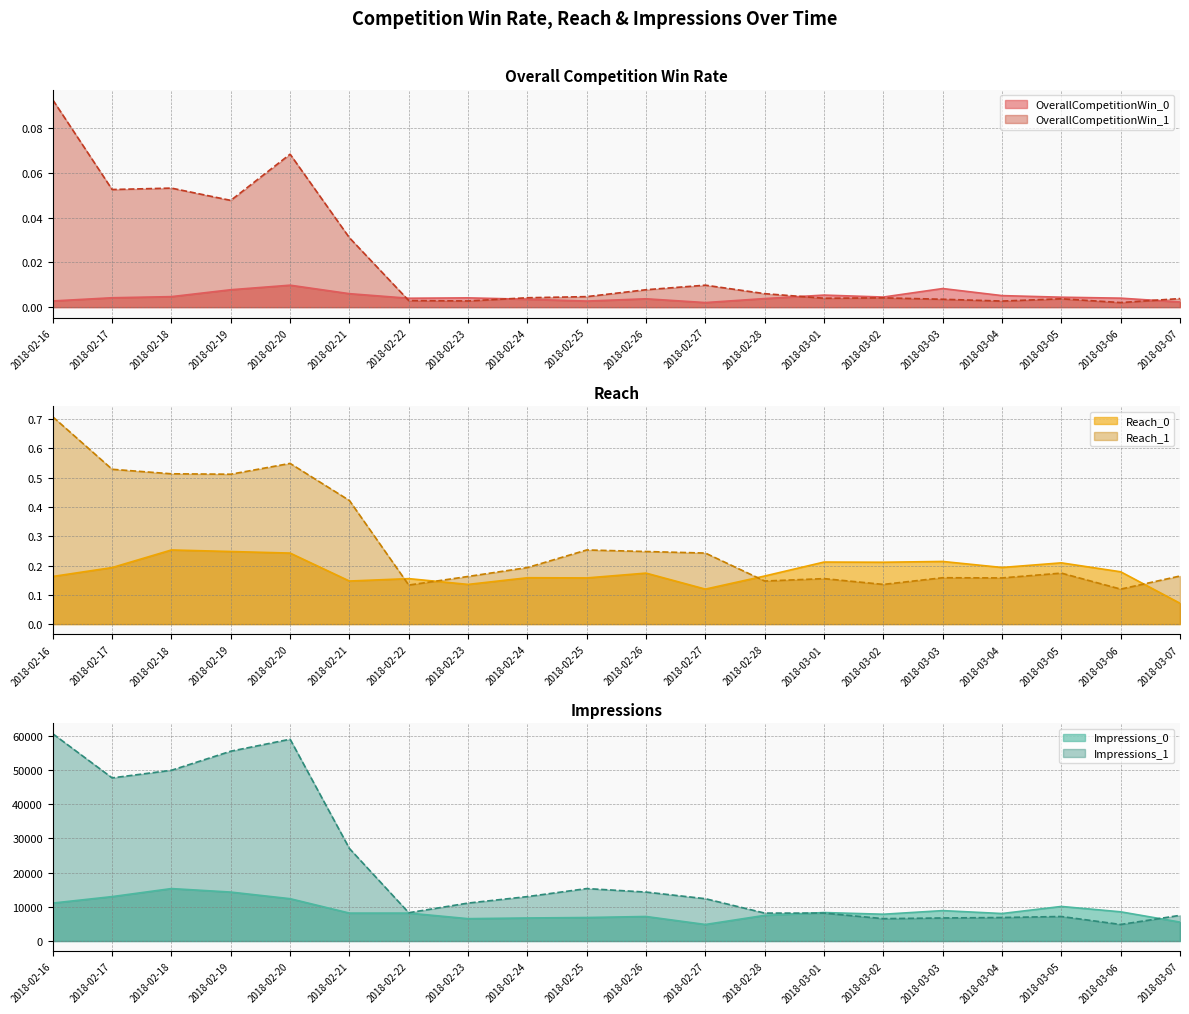

How many intersections are there between Impressions_1 and Impressions_0?

2